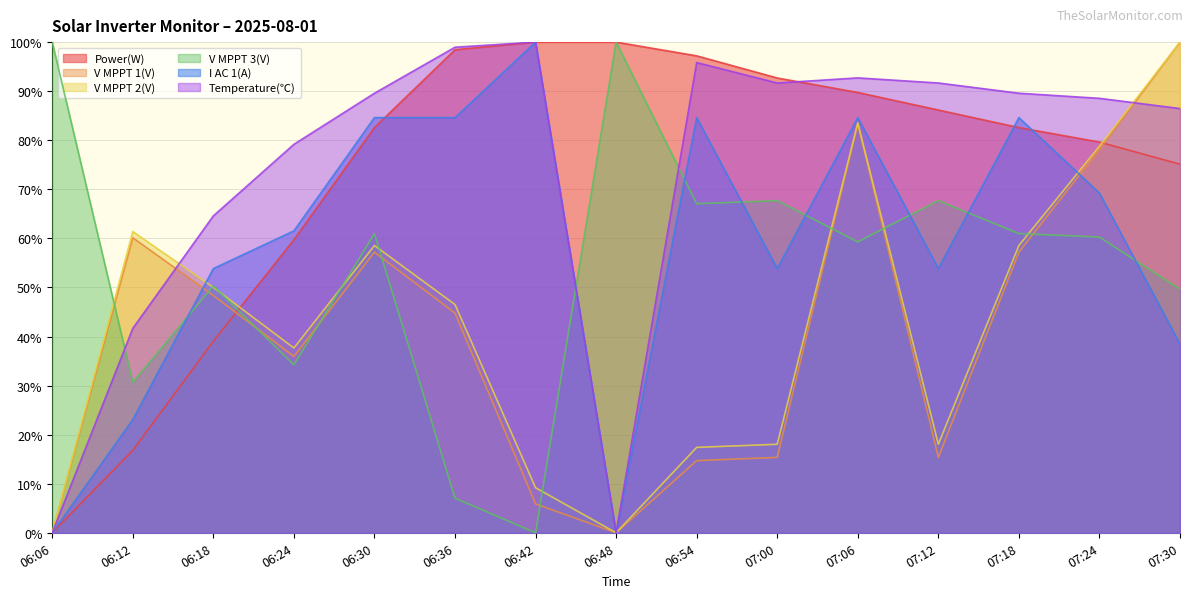

At 06:36, list the series in order from largest to smallest.

Temperature(℃), Power(W), I AC 1(A), V MPPT 2(V), V MPPT 1(V), V MPPT 3(V)